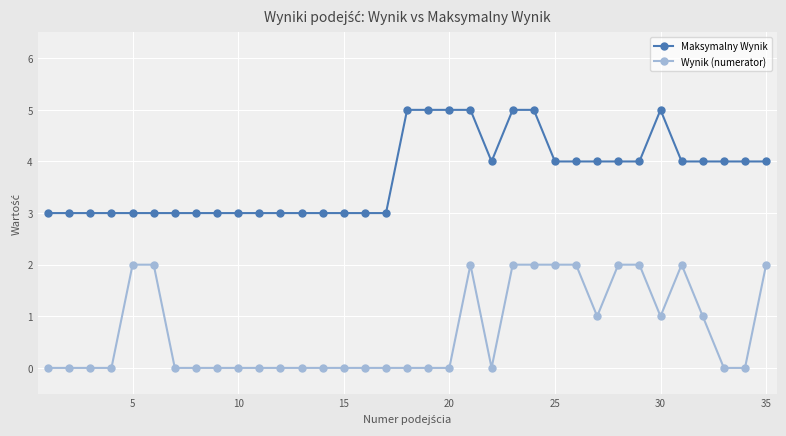

What is the value of the Maksymalny Wynik point at the 13th from the left?

3